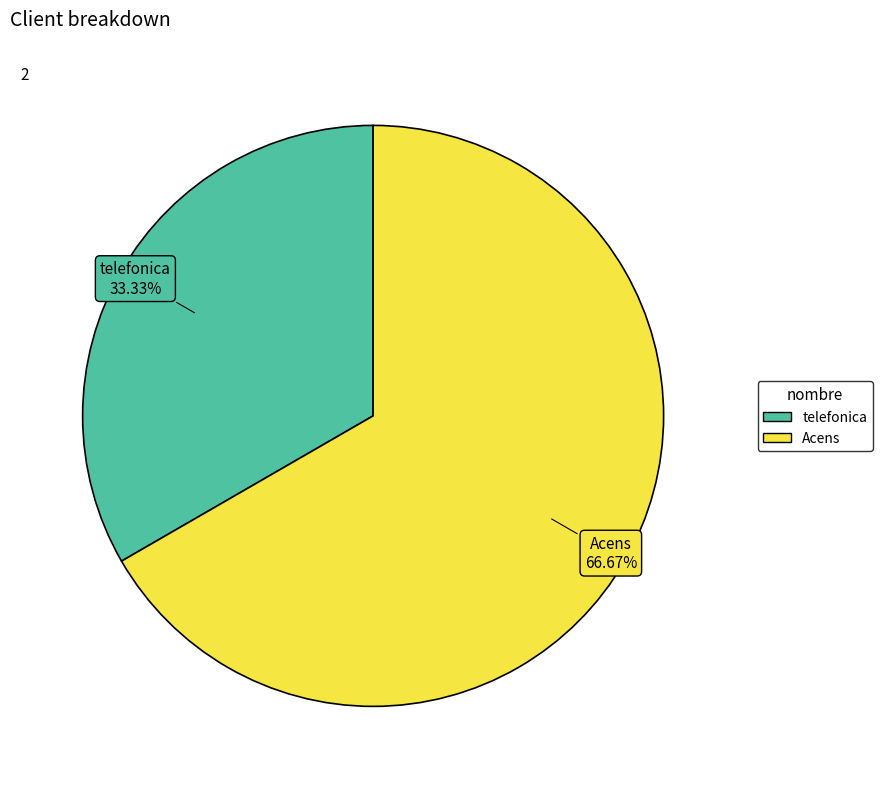

To the nearest percent, what is the difference between the largest and smallest slice percentages?

33%